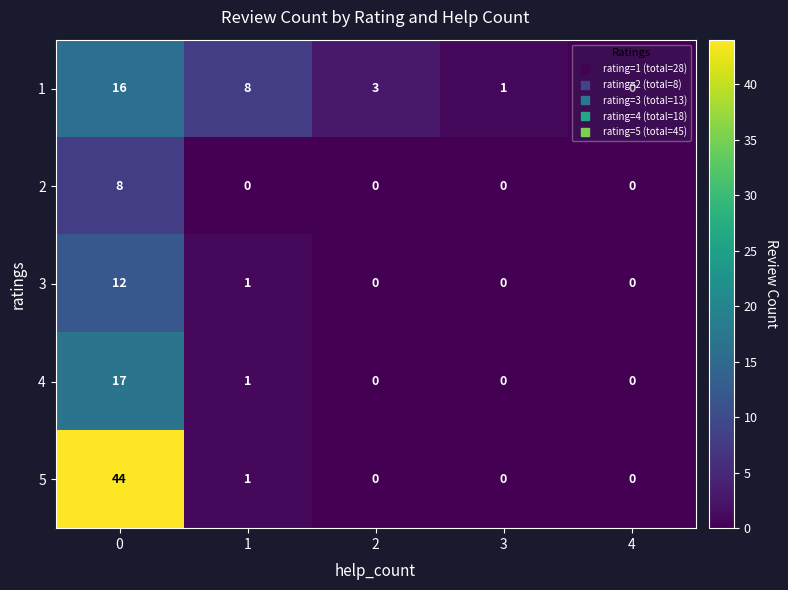

What is the maximum value for 5?

44